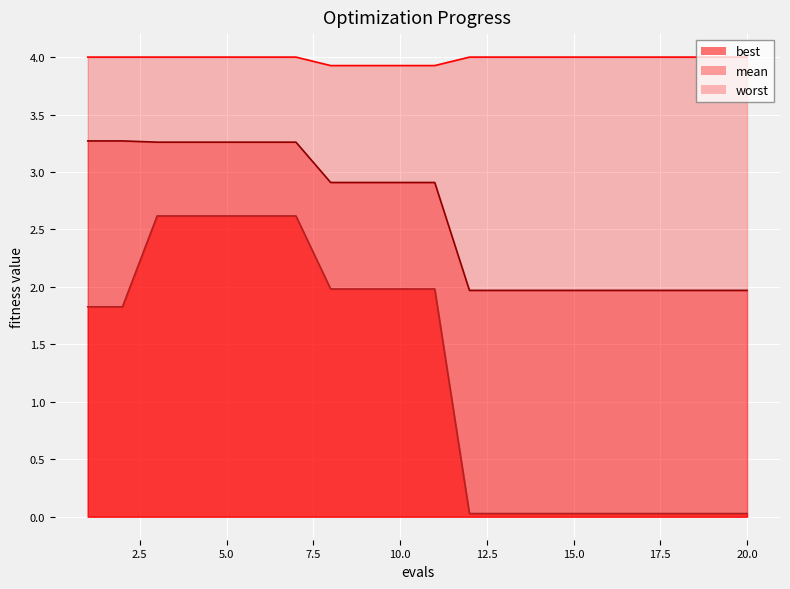

Which category has the highest value in the worst series?

1